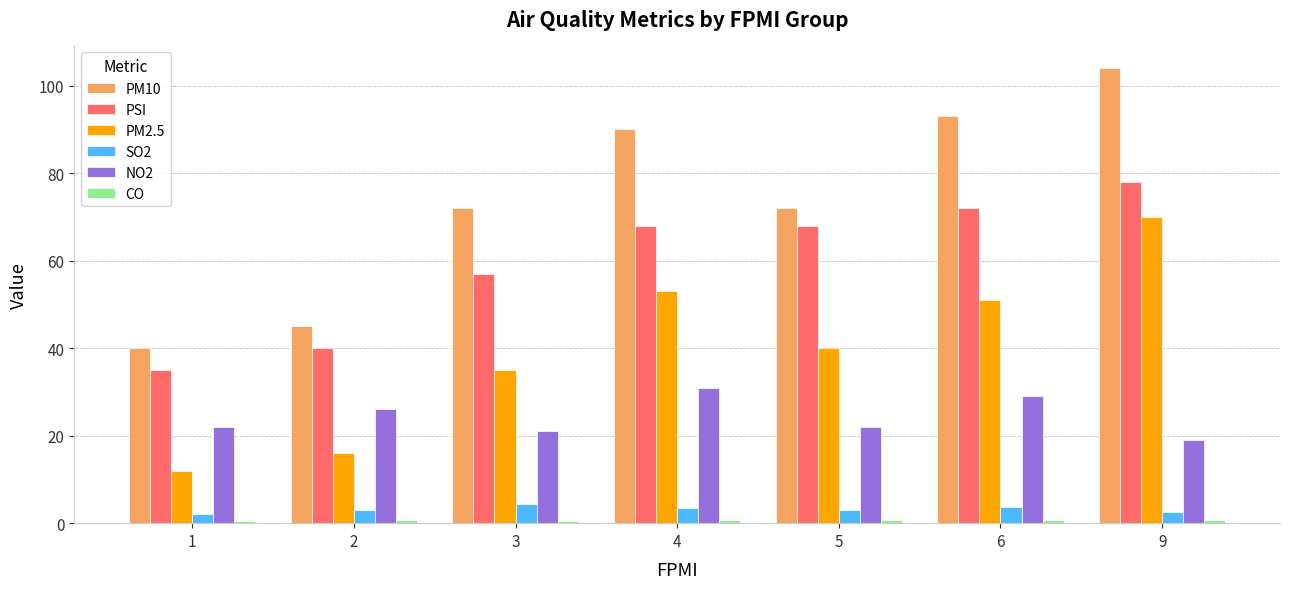

Between 1 and 5, which series saw the biggest shift?

PSI